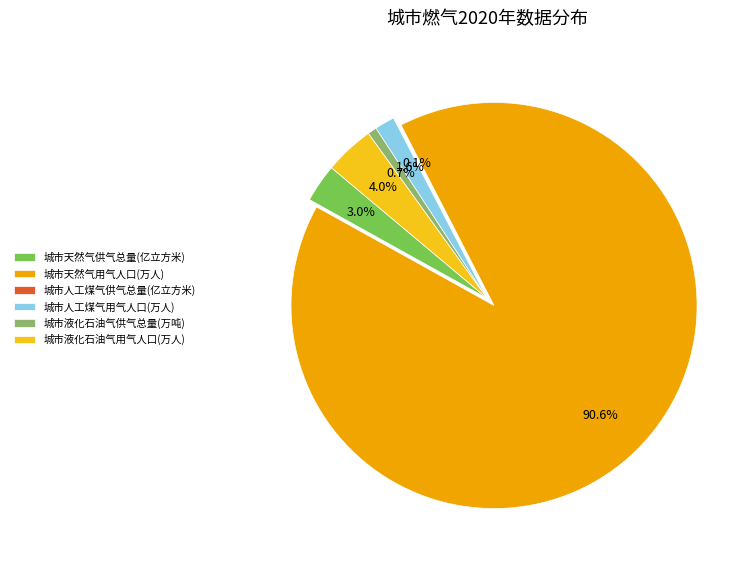

What is the largest slice in the pie chart?

城市天然气用气人口(万人)